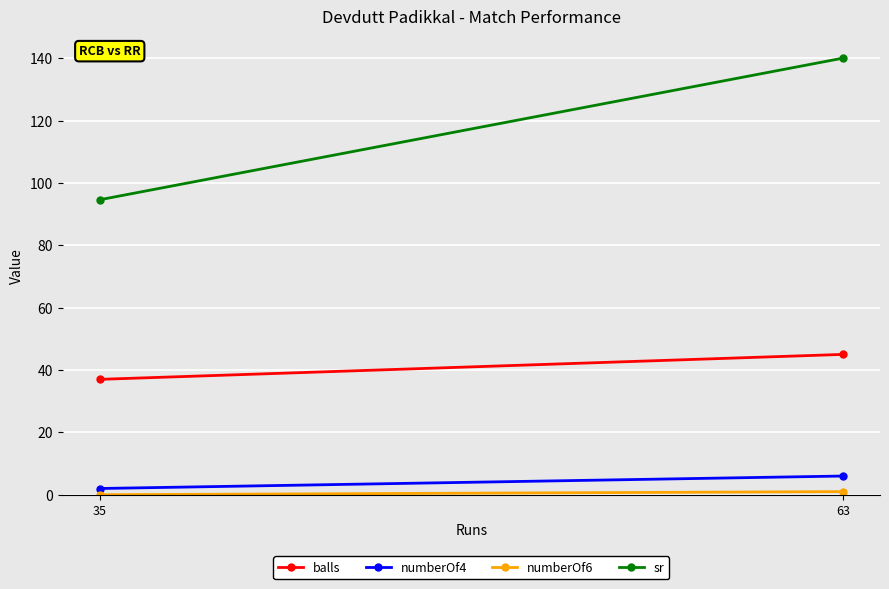

Which has a higher value, 63 or 35?

63